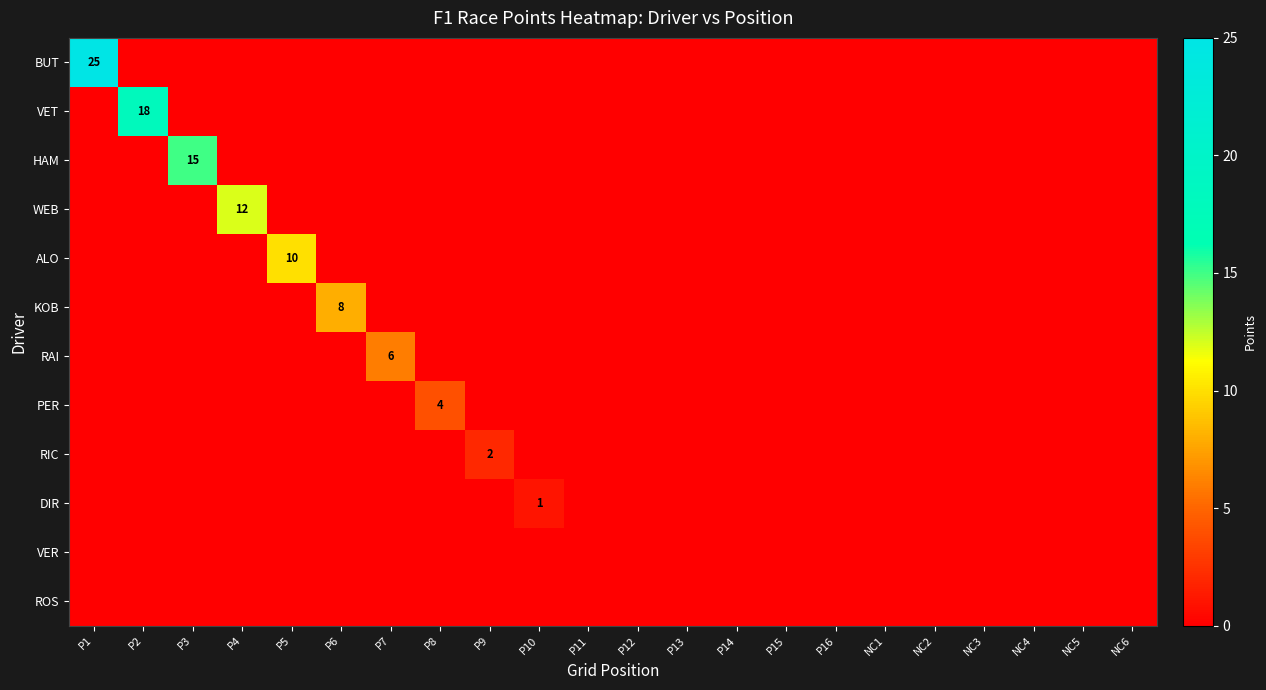

True or false: DIR has a value of 0 at NC2.

True